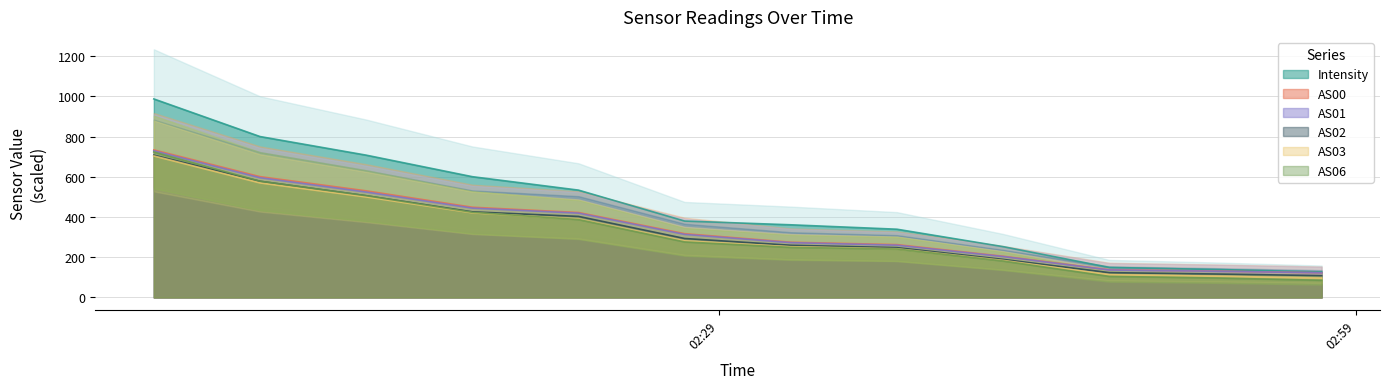

True or false: AS03 and Intensity cross at least once.

False